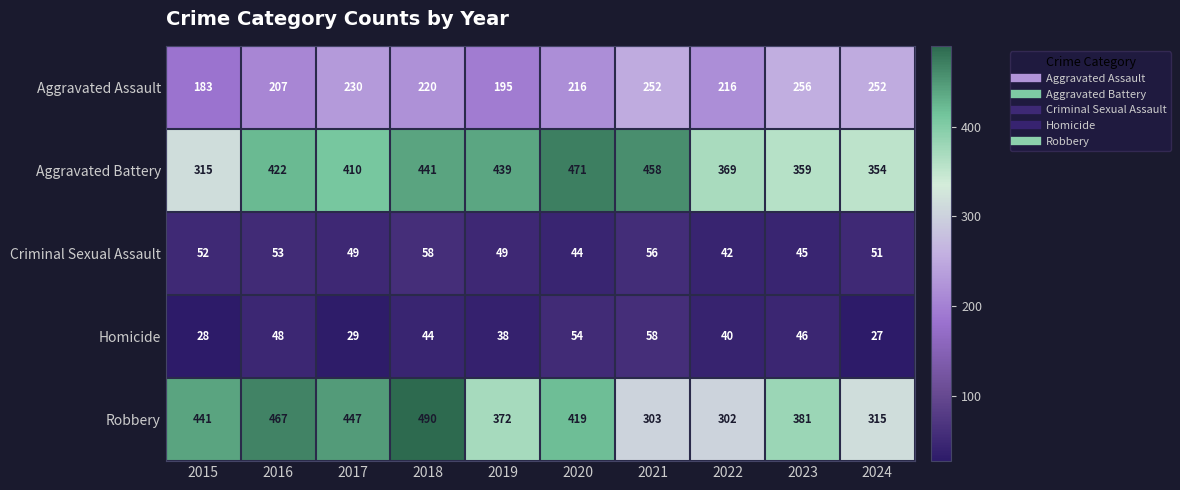

What is the average value of the Aggravated Battery series?

404